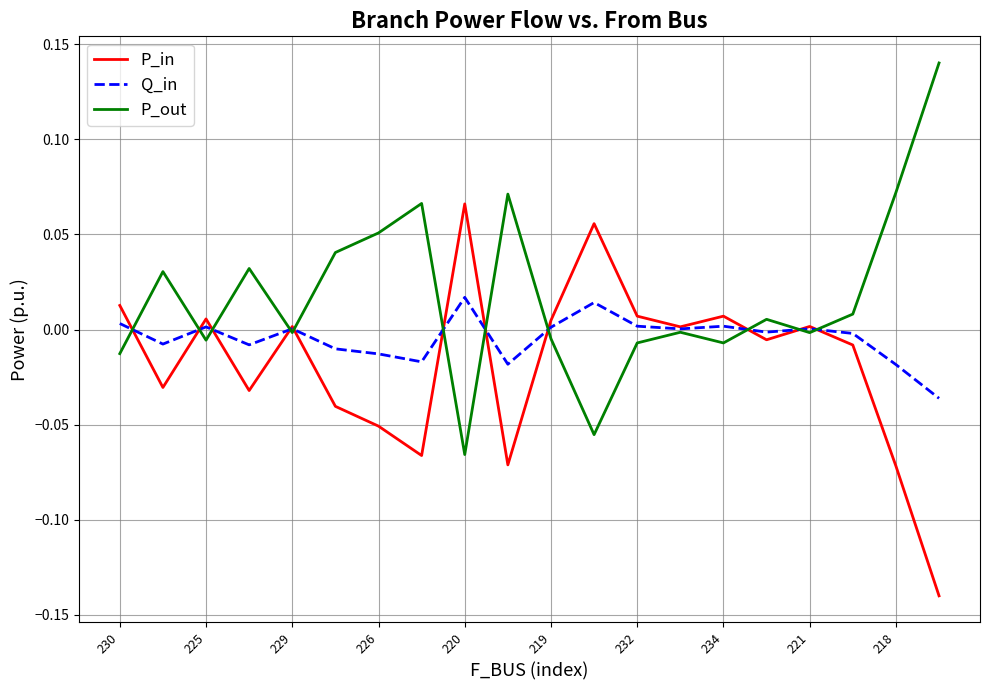

True or false: P_in and P_out cross at least once.

True